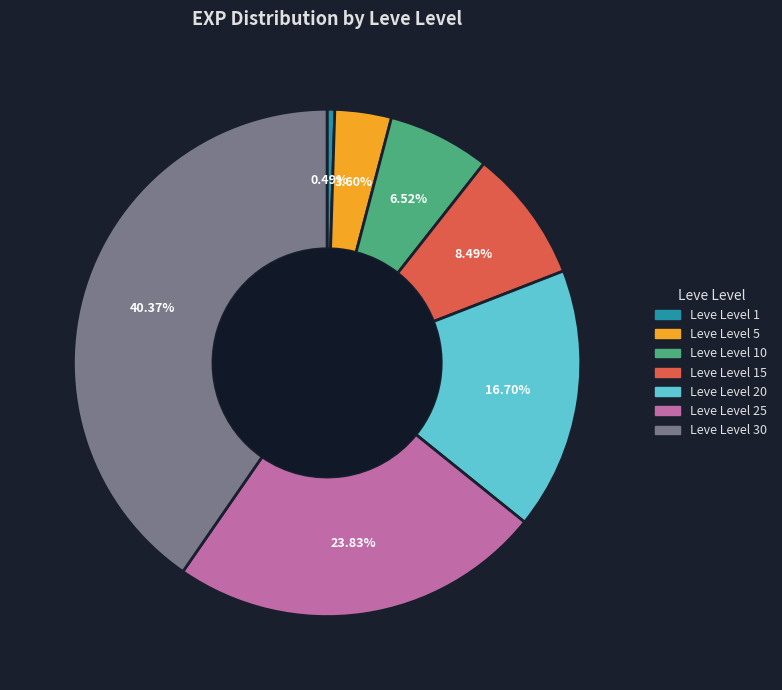

To the nearest percent, what percentage of the pie is Leve Level 5?

4%